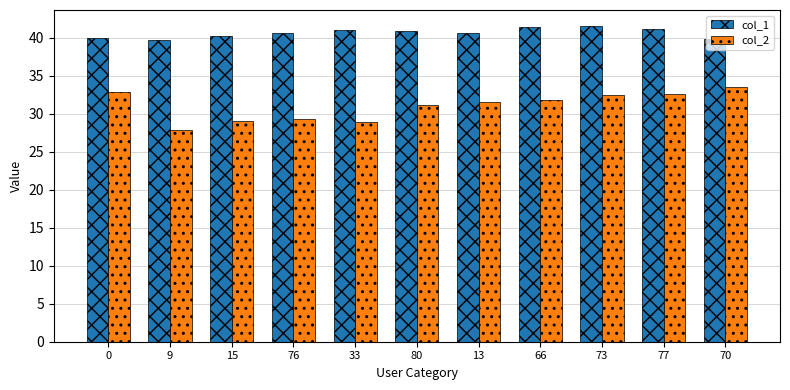

At which label does col_2 reach its peak?

70